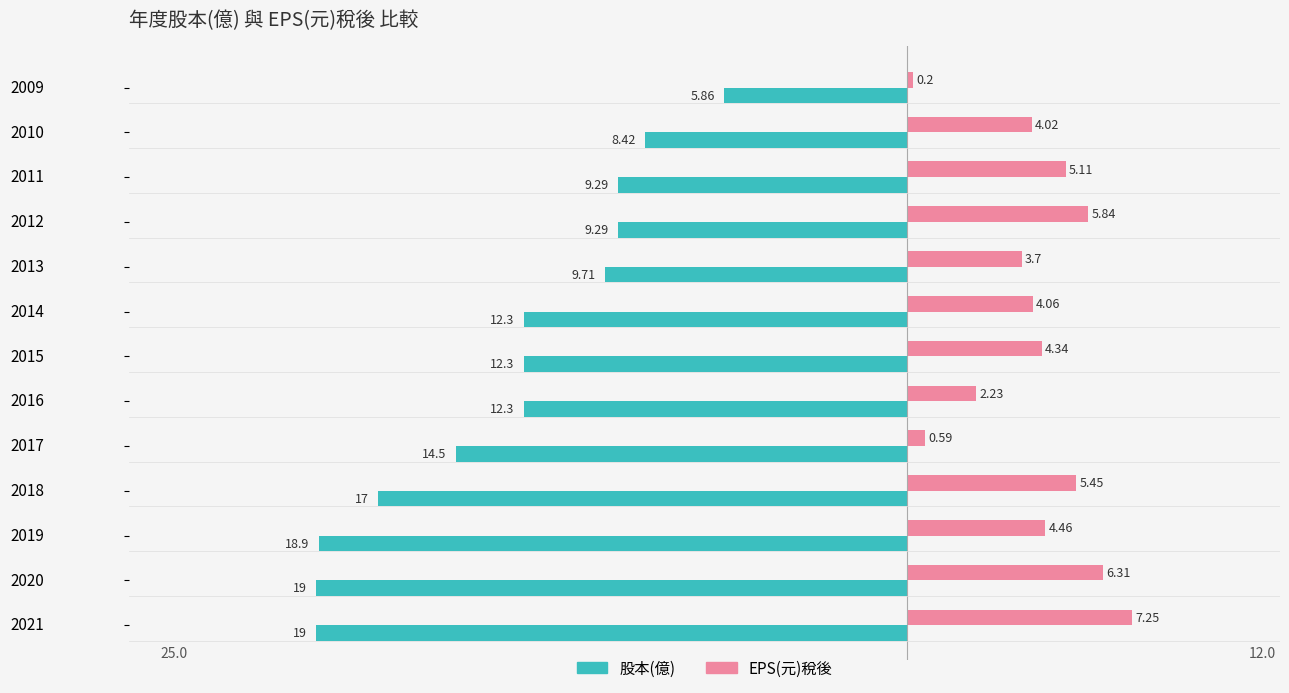

What is the average value of the 股本(億) series?

-12.9